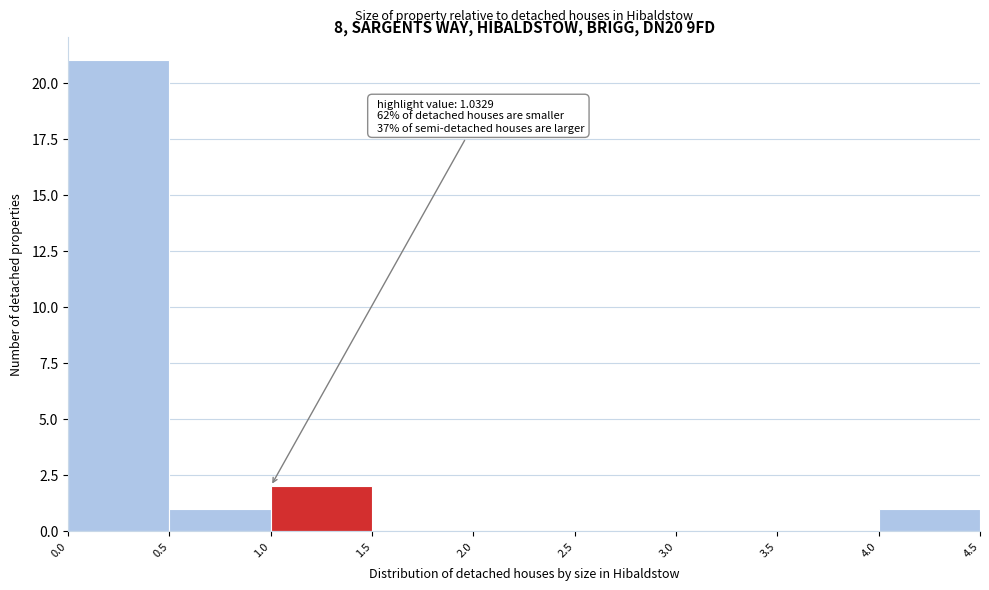

Which range on the x-axis has the tallest bar?

0.0 to 0.5